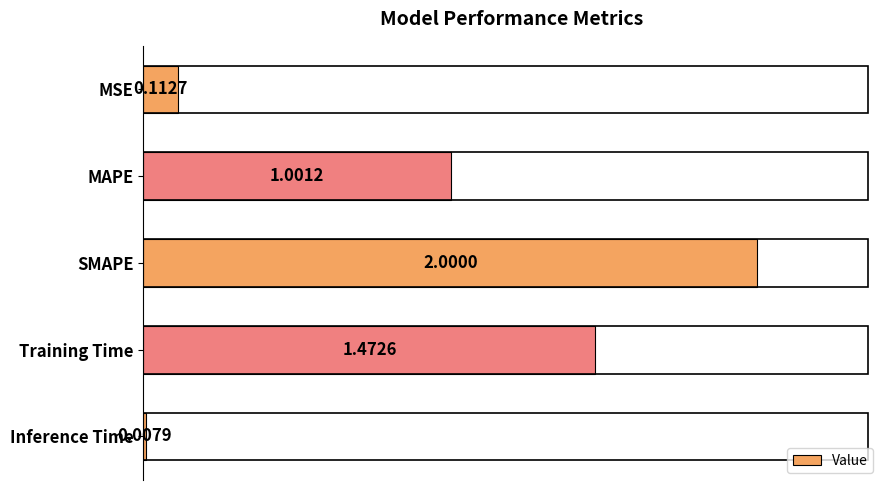

What is the difference between the maximum and minimum values?

2.0